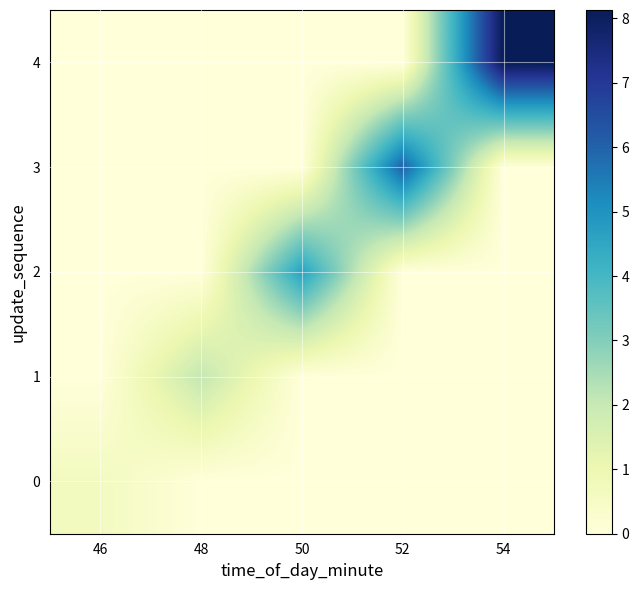

How many series are shown in this chart?

5